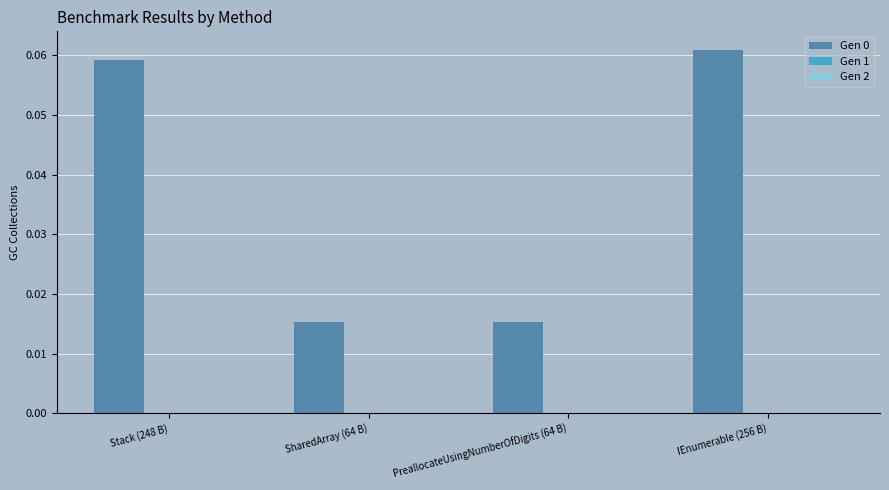

How many values are between 0 and 1?

4